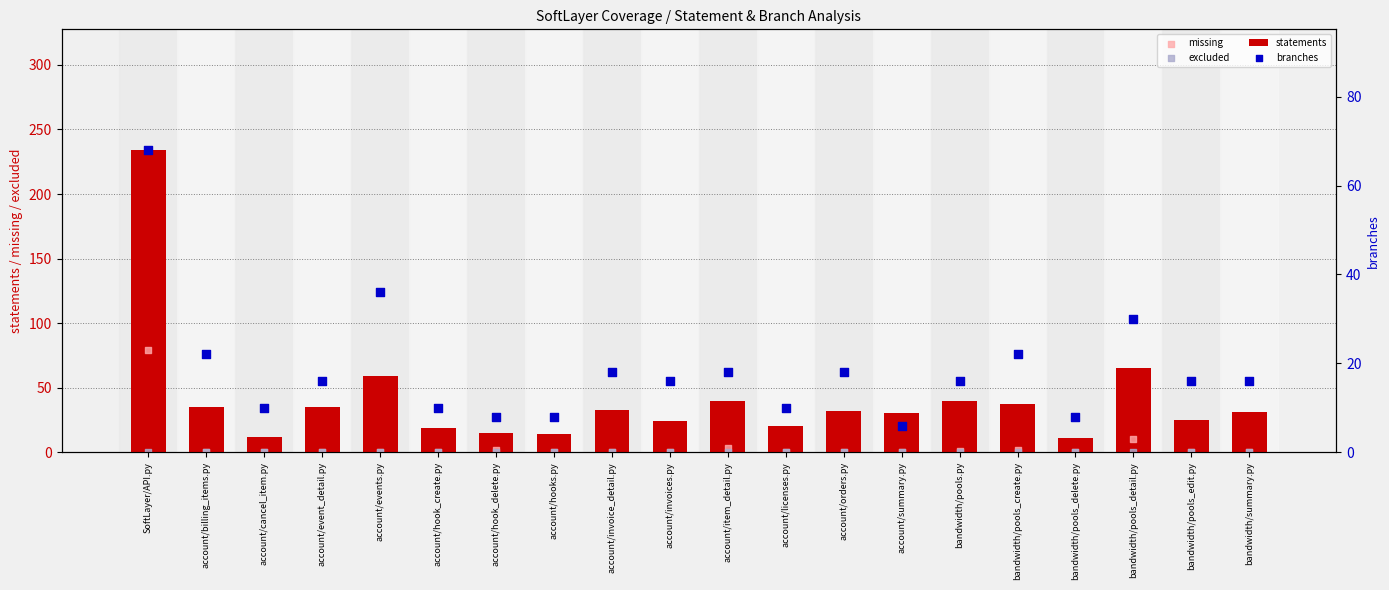

Which series contains the lowest Y value?

missing